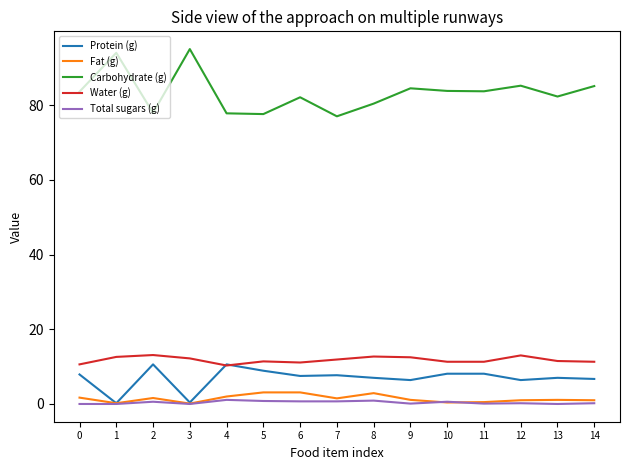

What is the maximum value for Carbohydrate (g)?

95.0